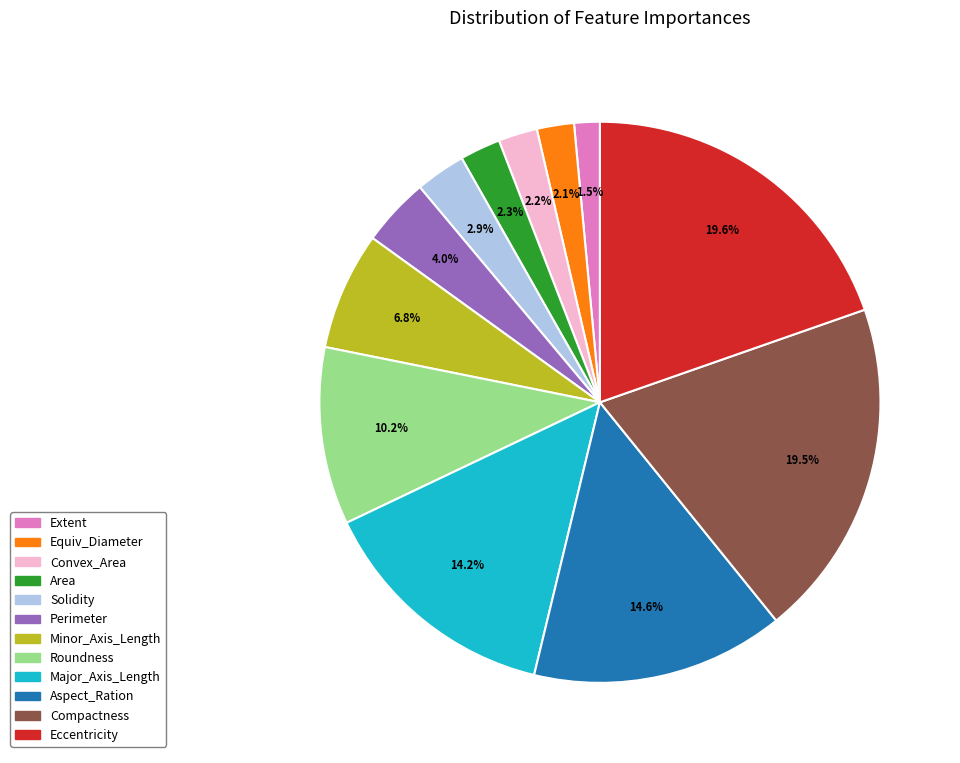

To the nearest percent, what is the average slice percentage?

8%